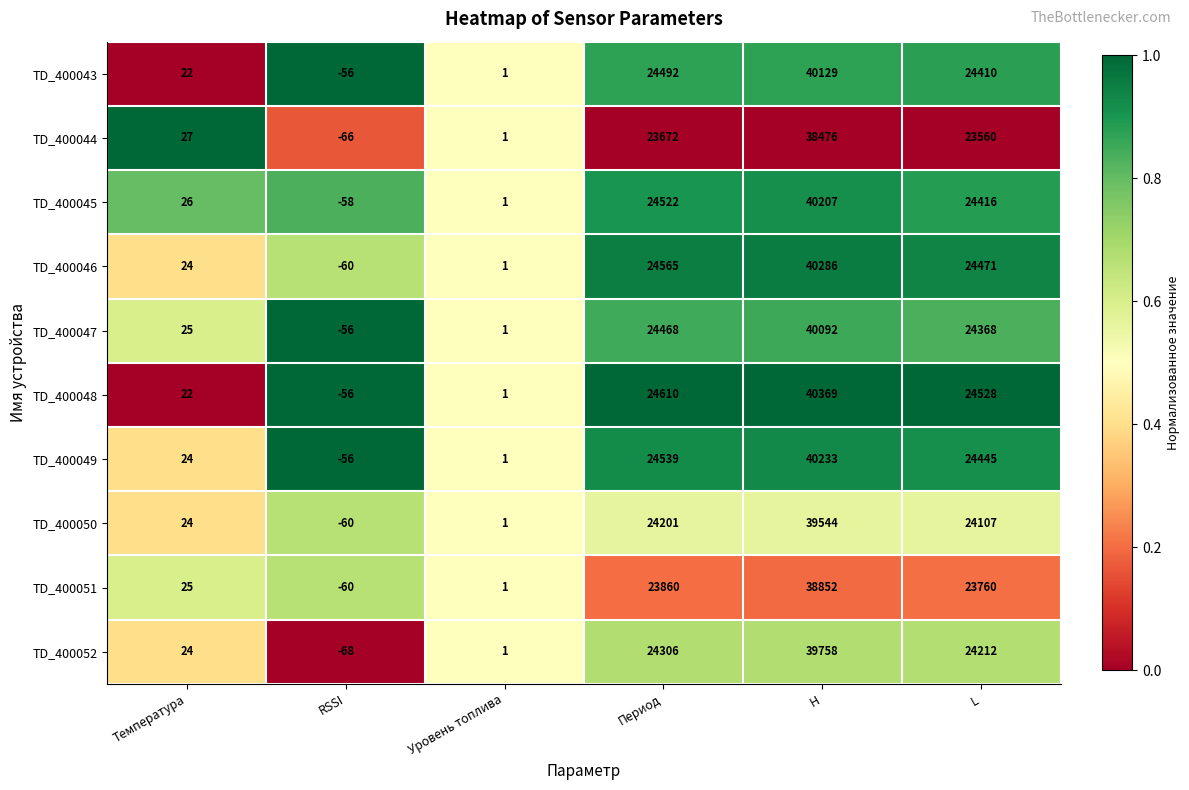

How many distinct data groups are displayed?

10